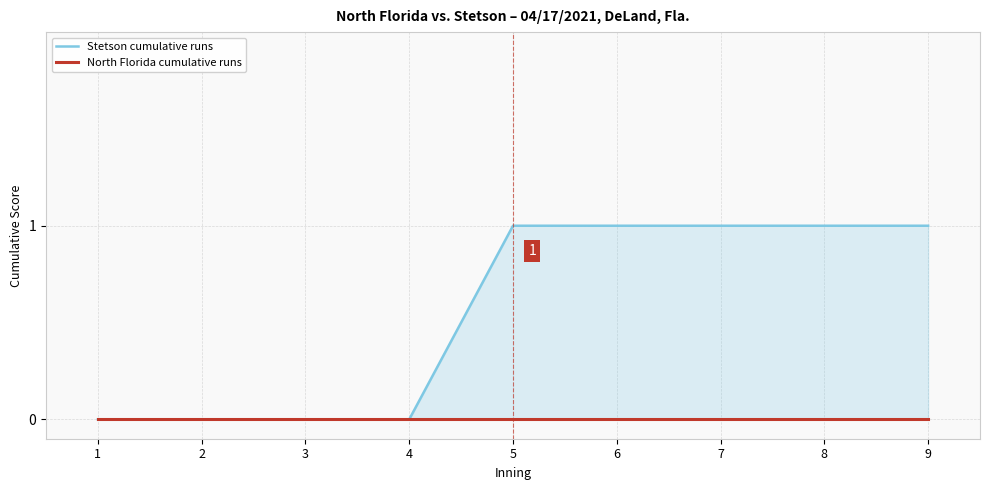

Reading left to right, extract all data points from this chart.

Stetson cumulative runs: 1=0	2=0	3=0	4=0	5=1	6=1	7=1	8=1	9=1
North Florida cumulative runs: 1=0	2=0	3=0	4=0	5=0	6=0	7=0	8=0	9=0